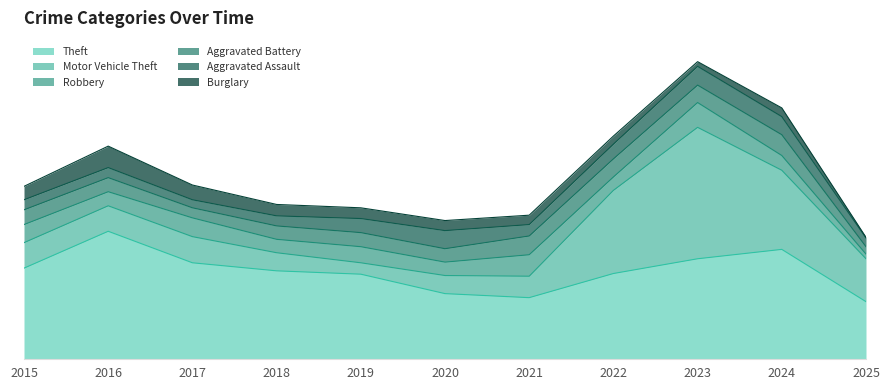

Read the Aggravated Battery value at 2021, to the nearest 5.

30